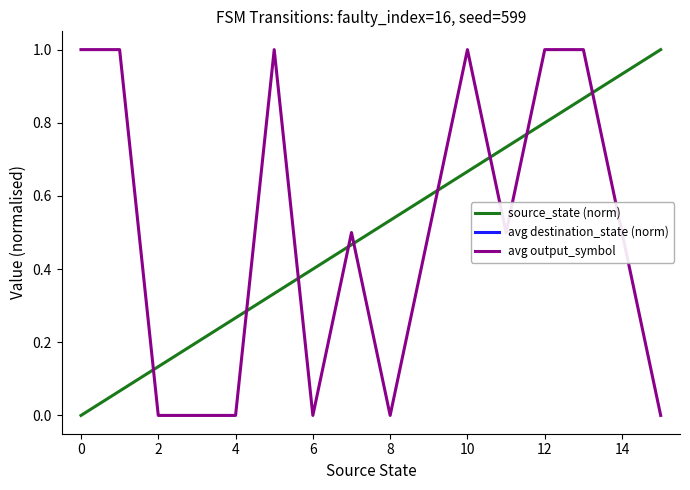

Count the number of data series in this chart.

3